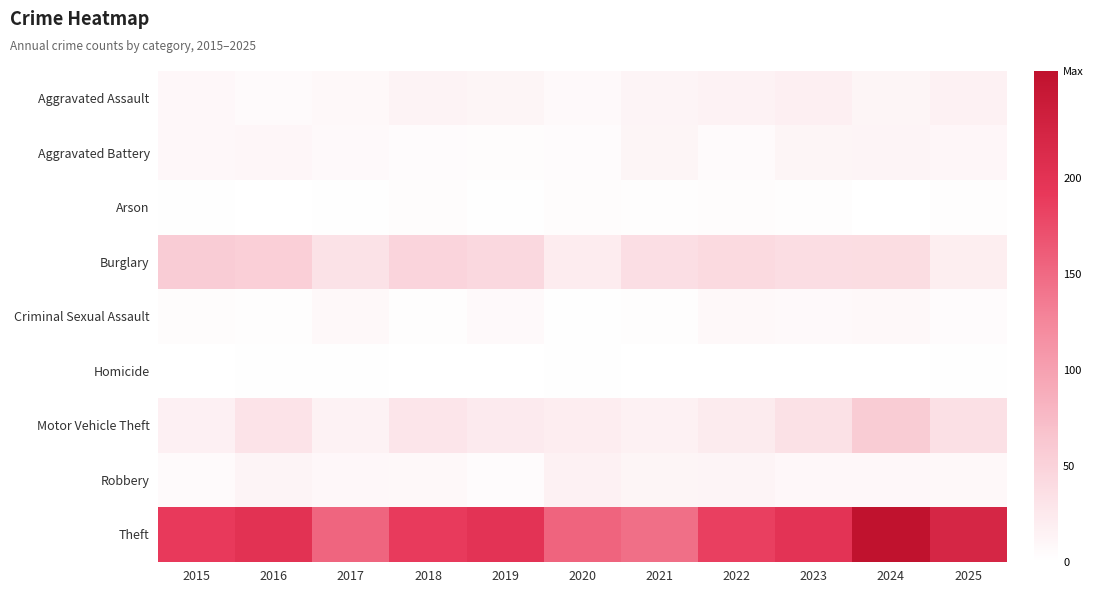

Rank the series by their maximum value, from lowest to highest.

Homicide, Arson, Criminal Sexual Assault, Aggravated Battery, Robbery, Aggravated Assault, Burglary, Motor Vehicle Theft, Theft